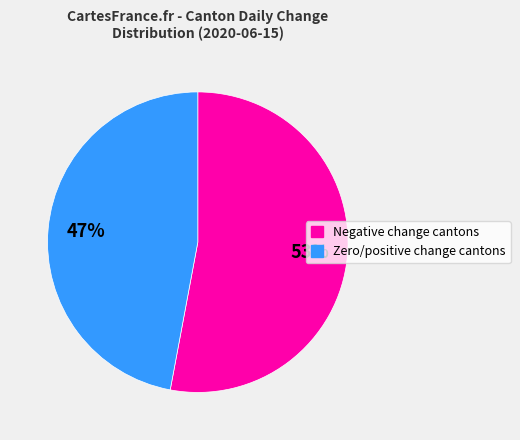

Which slice is the smallest?

Zero/positive change cantons